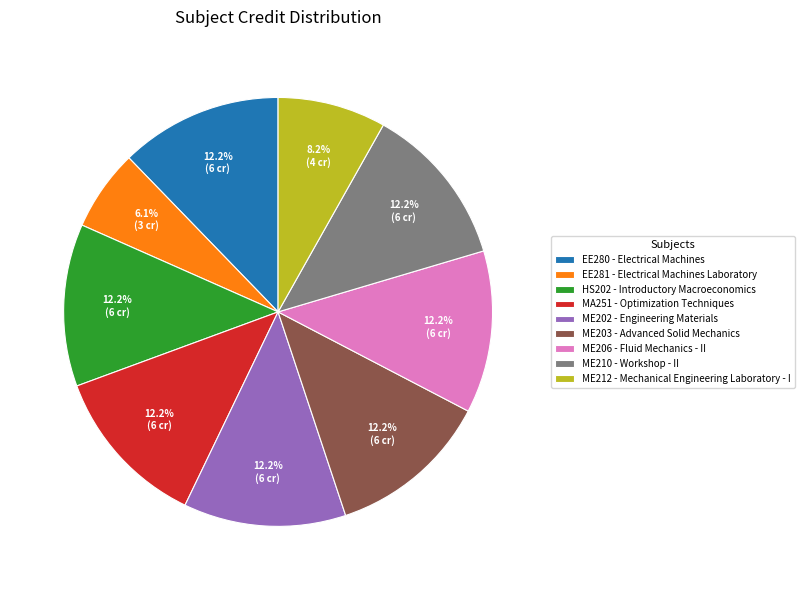

How many slices are in this pie chart?

9